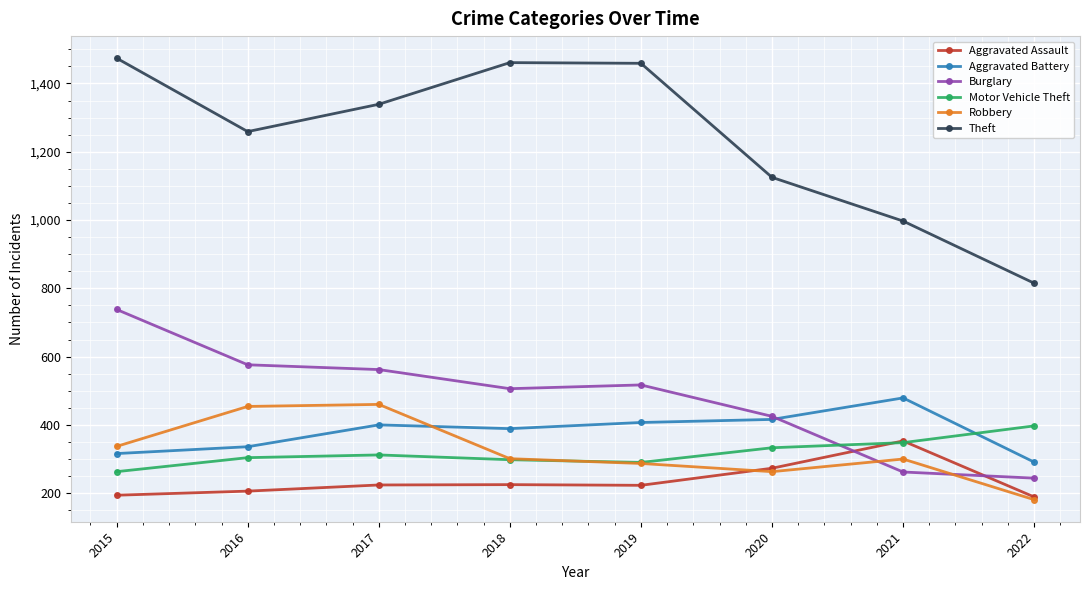

True or false: Motor Vehicle Theft has more than 1 interior local peaks.

False